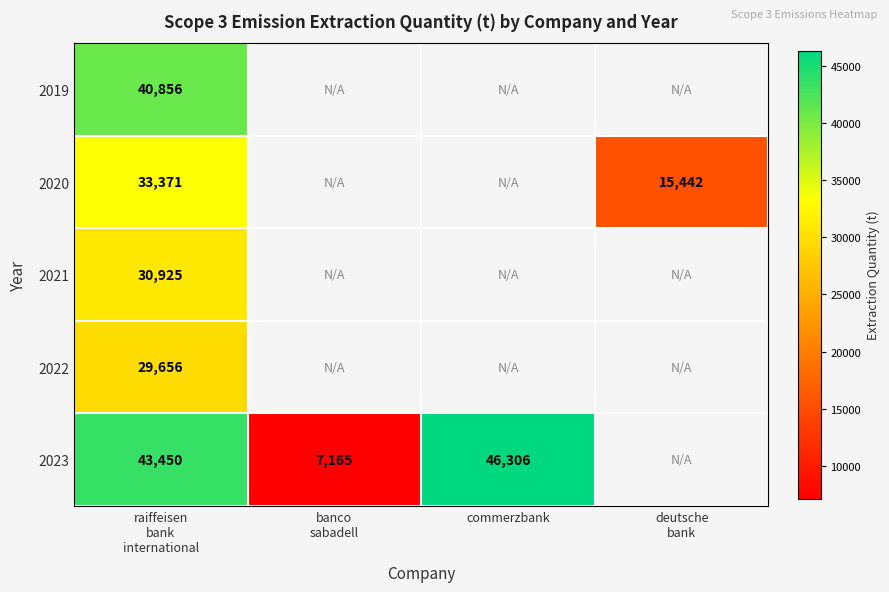

At which label is 2019 closest to 40856?

raiffeisen bank international